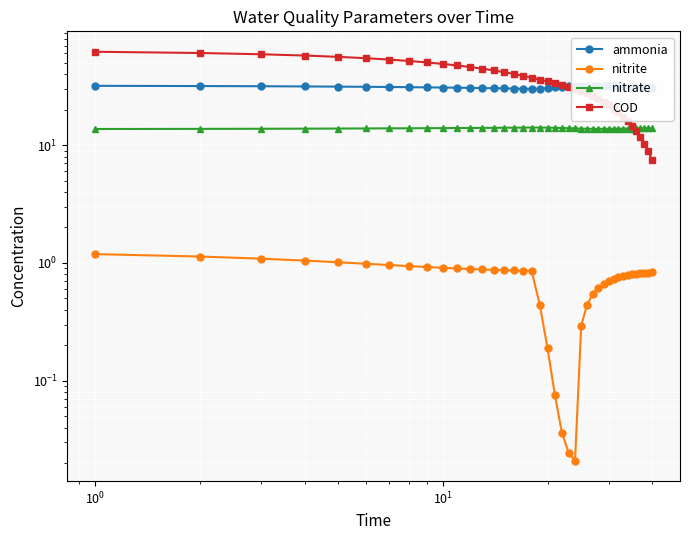

How many lines are shown in the chart?

4